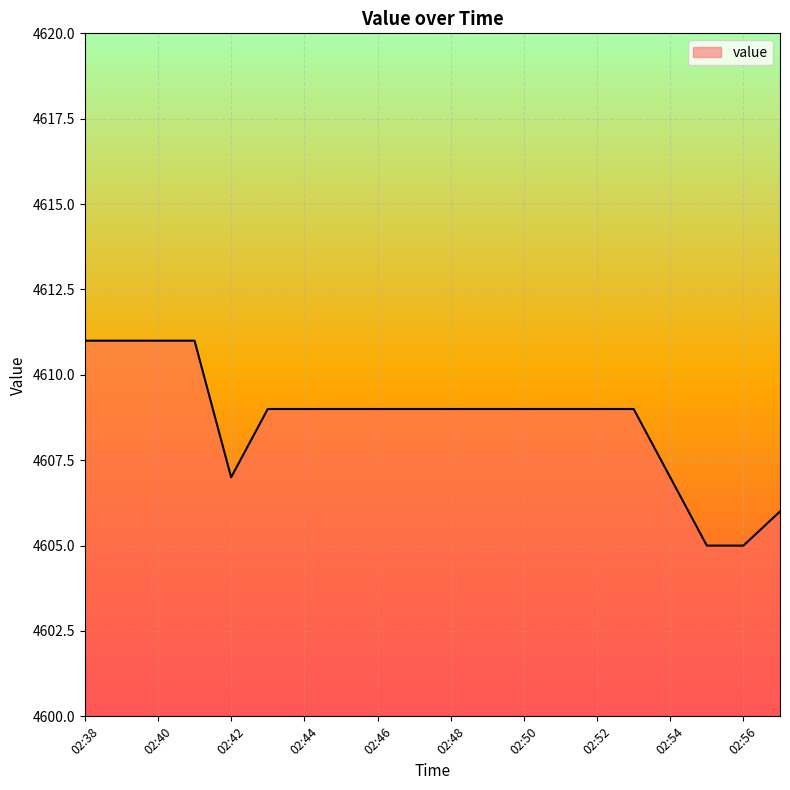

What is the difference between the maximum and minimum values?

6